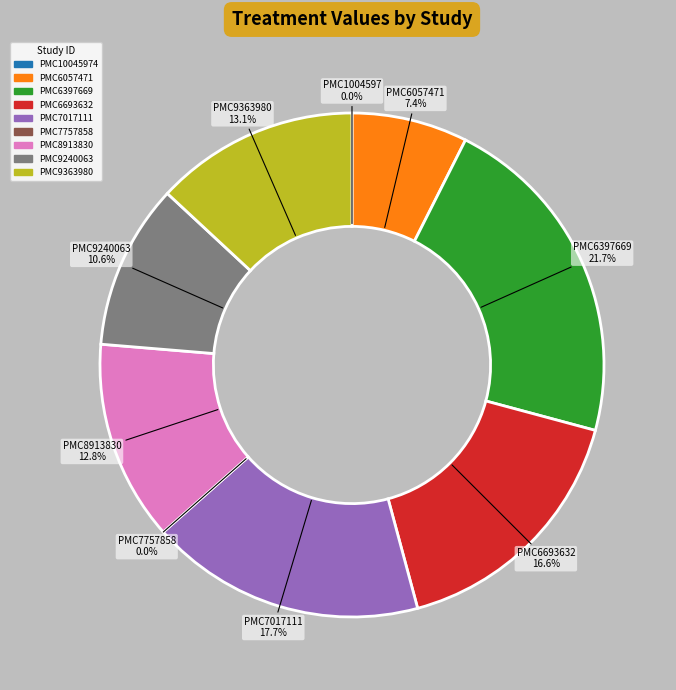

How much of the chart is everything except PMC9240063?

89.4%